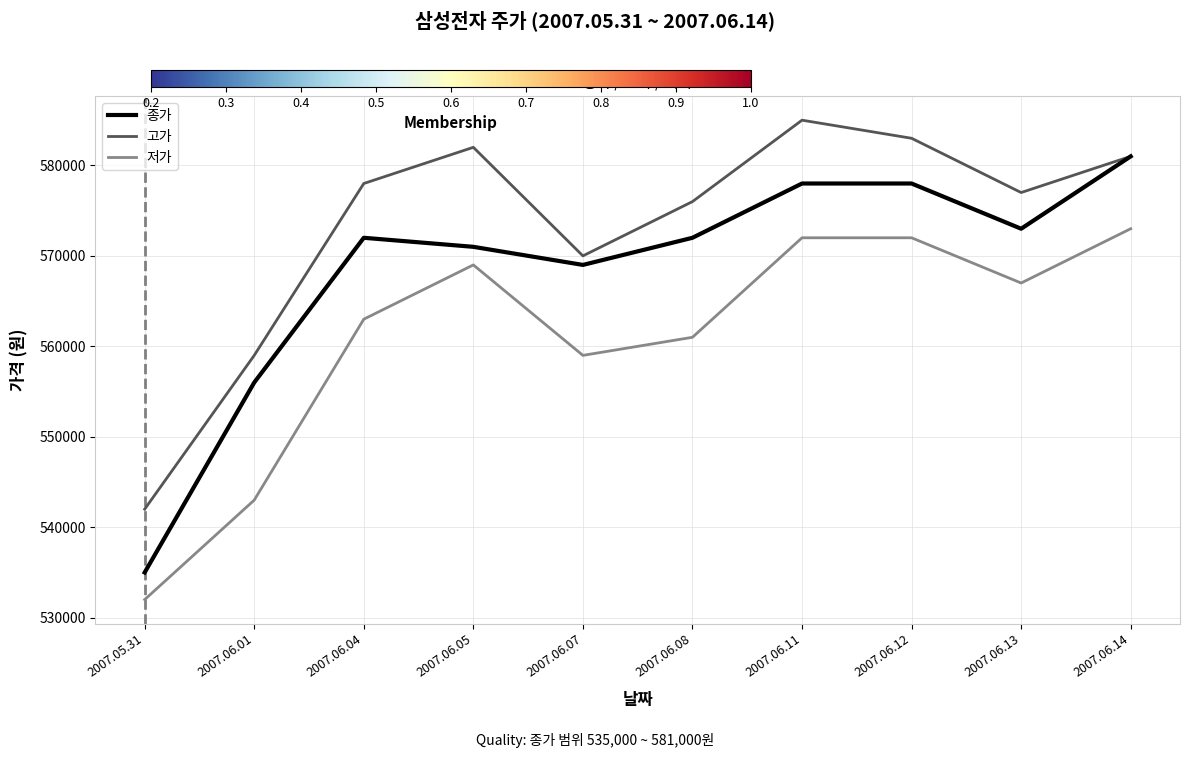

Which series has the widest spread of values?

종가